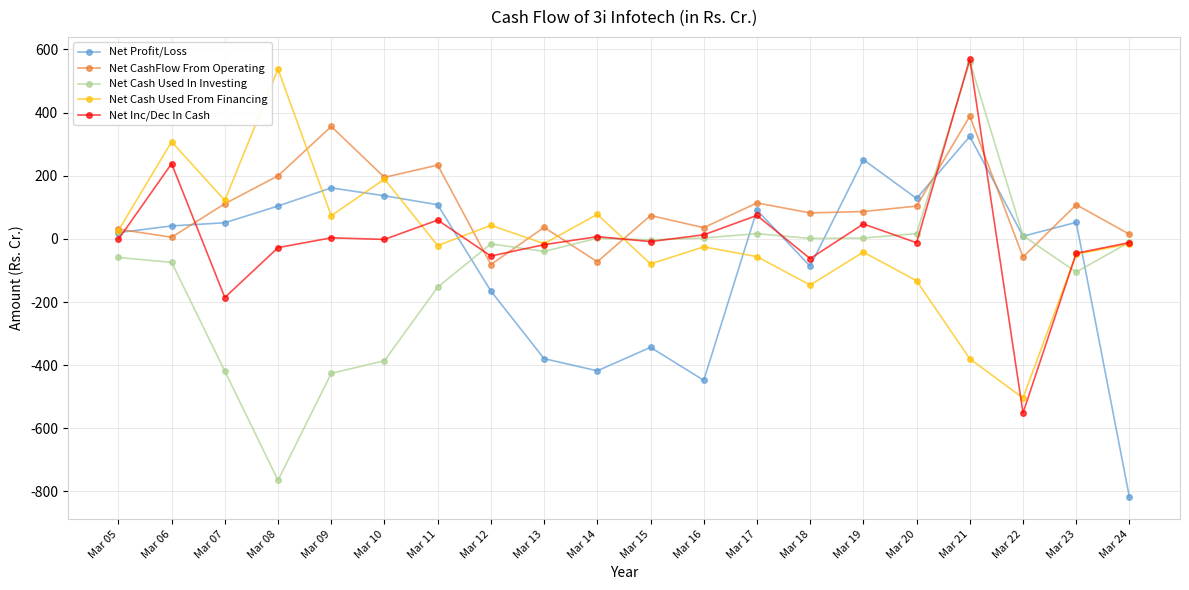

Count the number of data series in this chart.

5